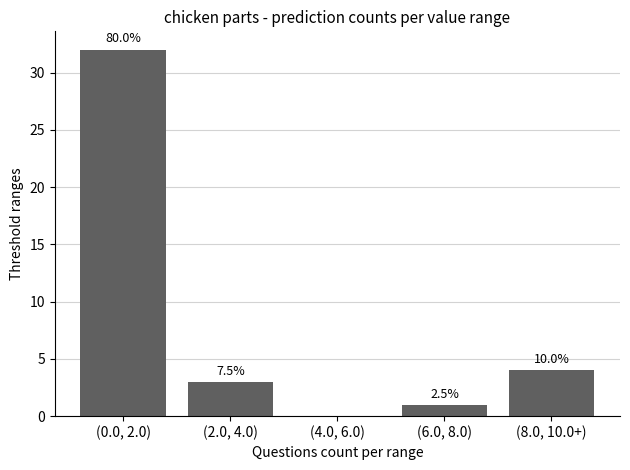

Are the bars horizontal?

No